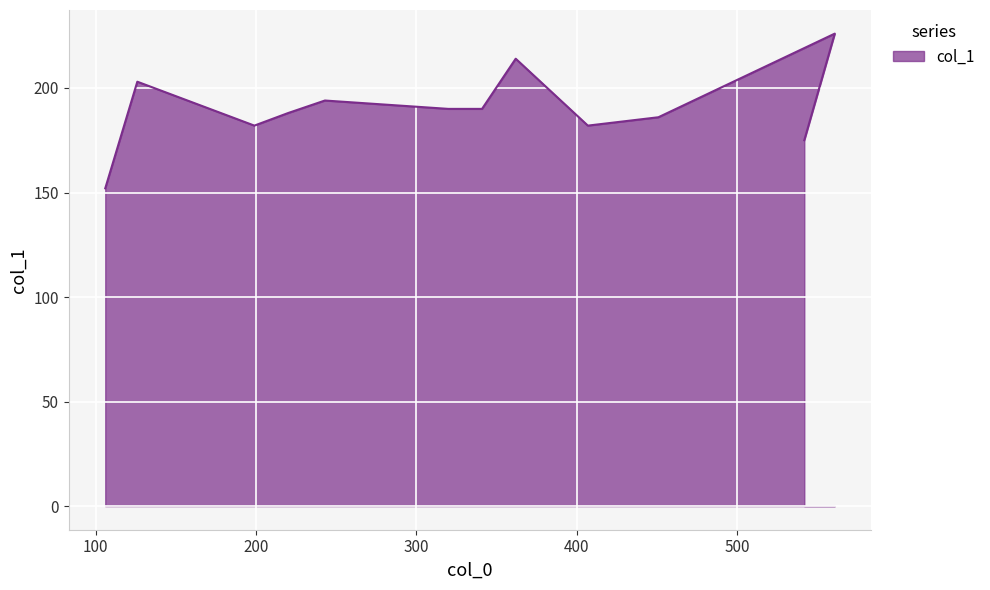

At which category does the chart reach its peak across all series?

561